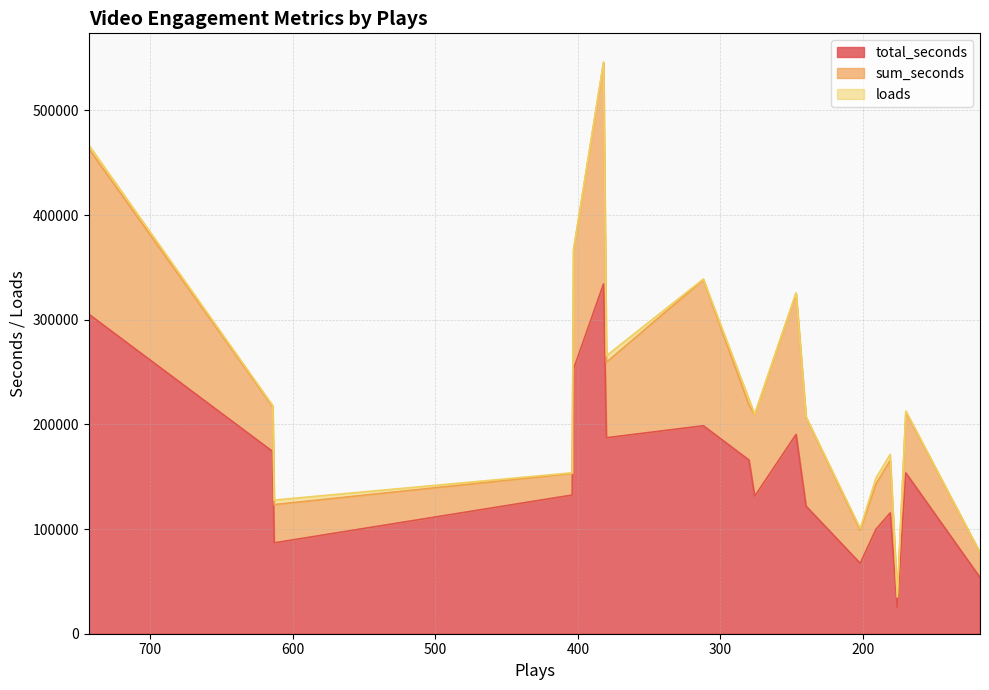

Reading left to right, extract all data points from this chart.

total_seconds: 743=305260	614=174033	613=86806	404=132512	403=253084	382=334201	380=187245	312=198715	280=165931	276=131376	247=190409	240=121920	202=67266	191=99702	181=115429	176=25109	170=153622	118=53768
sum_seconds: 743=158134	614=42811	613=36576	404=20660	403=113486	382=211377	380=72116	312=139572	280=52554	276=78011	247=134703	240=84867	202=31664	191=43215	181=50223	176=9833	170=58315	118=23598
loads: 743=3579	614=1172	613=4311	404=582	403=604	382=743	380=6201	312=593	280=5784	276=412	247=523	240=438	202=1690	191=5709	181=5745	176=500	170=864	118=275